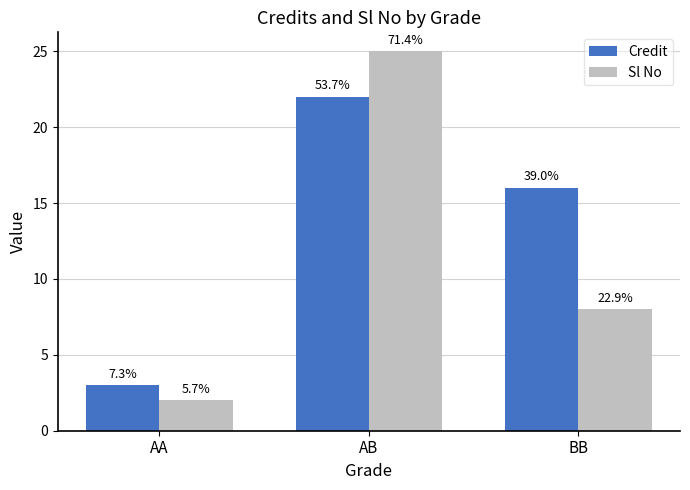

What is the value of the Sl No bar at the 1st from the left?

2